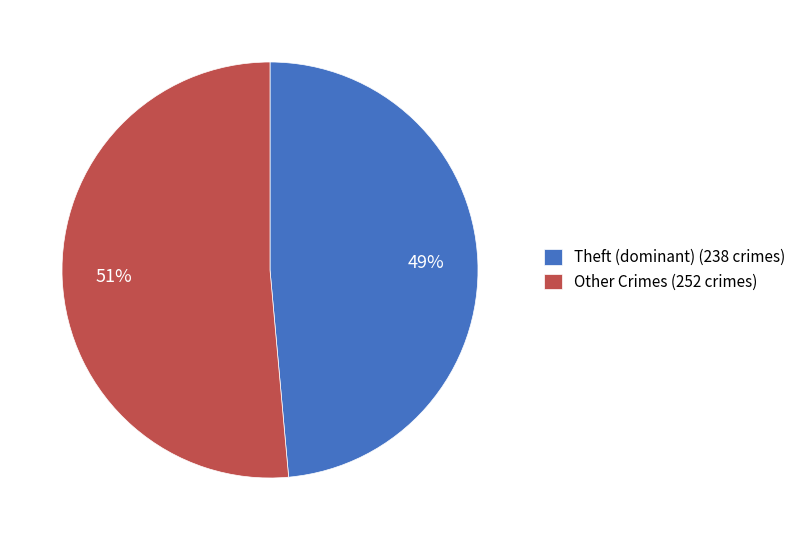

True or false: Theft (dominant) (238 crimes) accounts for 49% of the total.

True